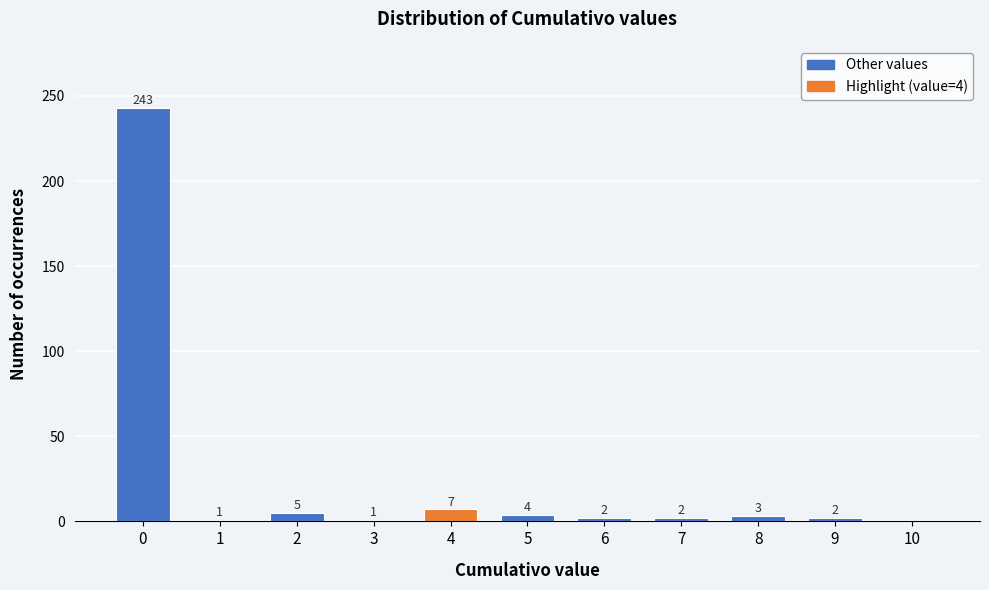

Reading right to left, list all the values displayed in this chart.

10=0	9=2	8=3	7=2	6=2	5=4	4=7	3=1	2=5	1=1	0=243